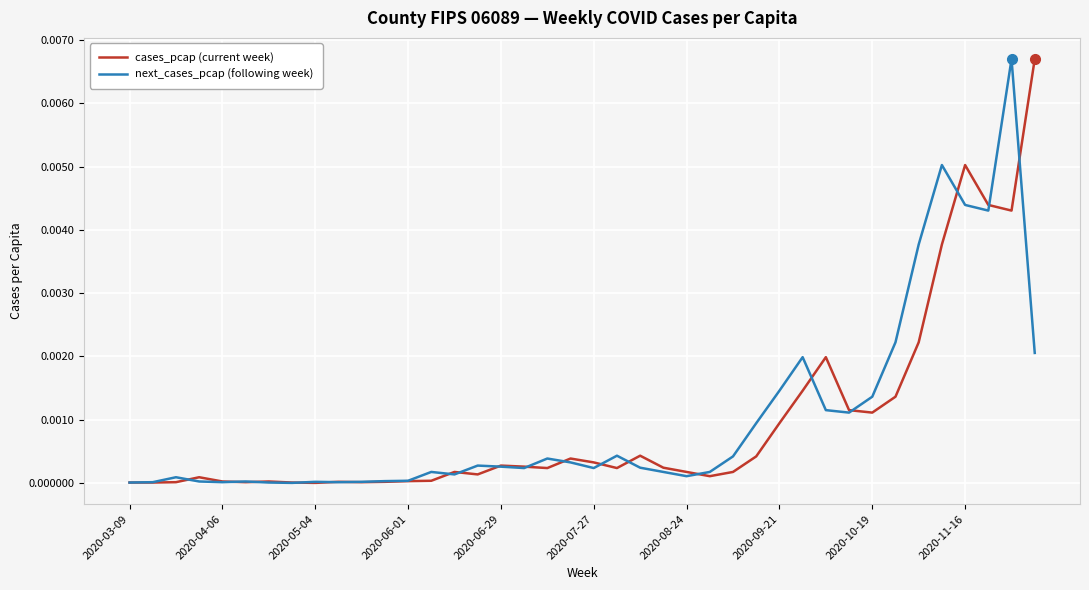

What are all the series names shown in the legend?

cases_pcap (current week), next_cases_pcap (following week)